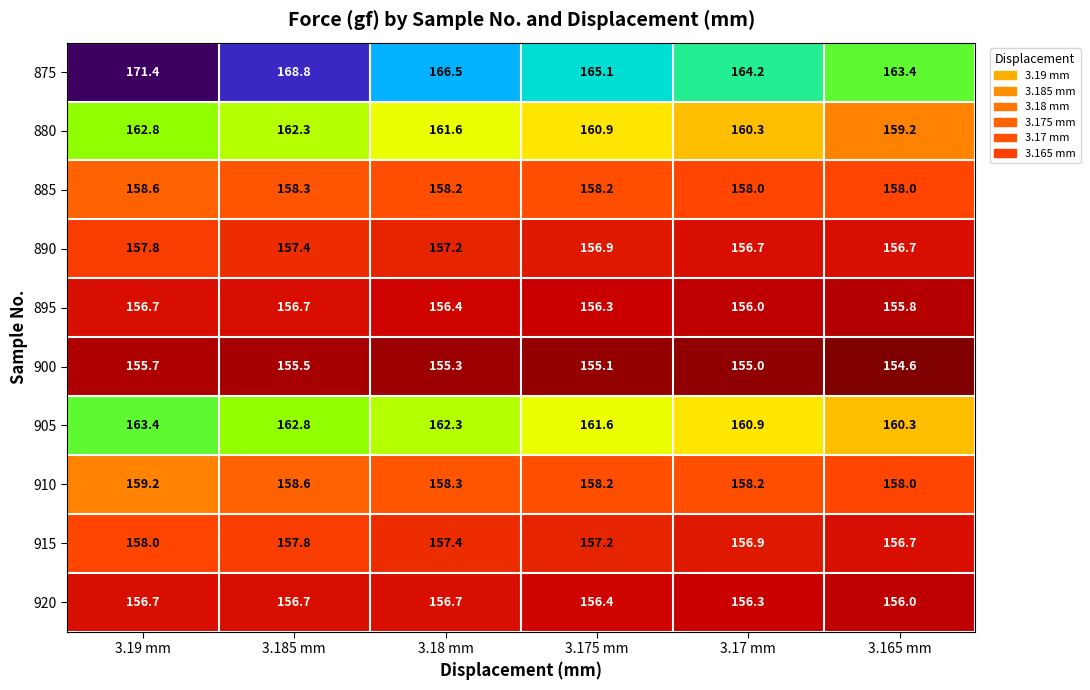

What is the spread (max minus min) of values at 3.18 mm?

11.2